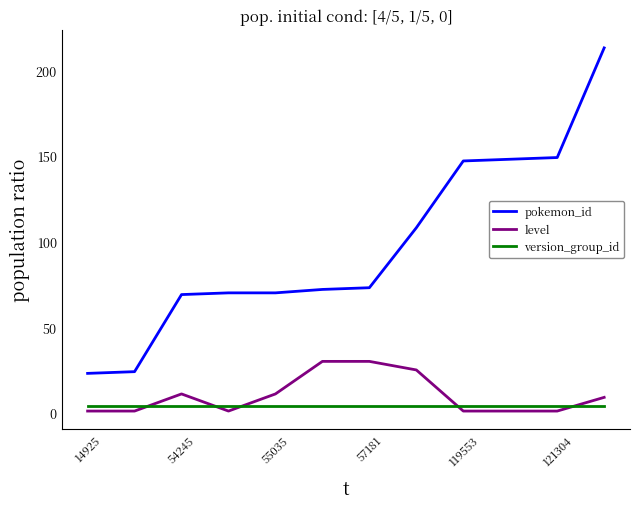

Reading left to right, extract all data points from this chart.

pokemon_id: 23	24	69	70	70	72	73	108	147	148	149	213
level: 1	1	11	1	11	30	30	25	1	1	1	9
version_group_id: 4	4	4	4	4	4	4	4	4	4	4	4